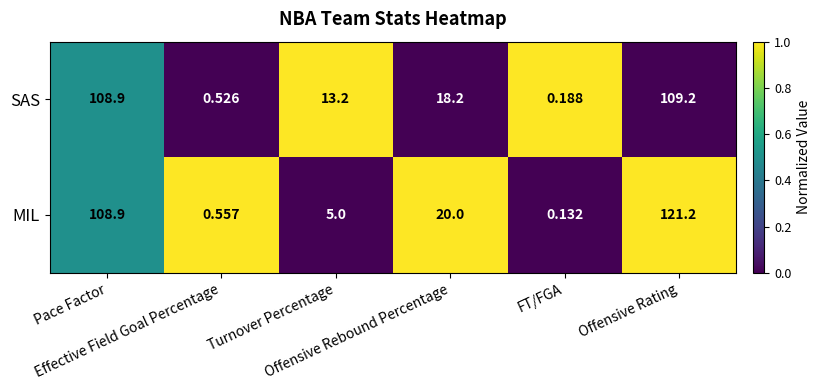

At which category does the chart reach its minimum across all series?

FT/FGA